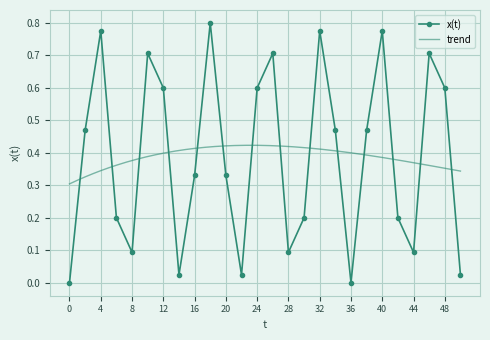

How many interior local valleys (lower than both neighbors) does the data have?

6